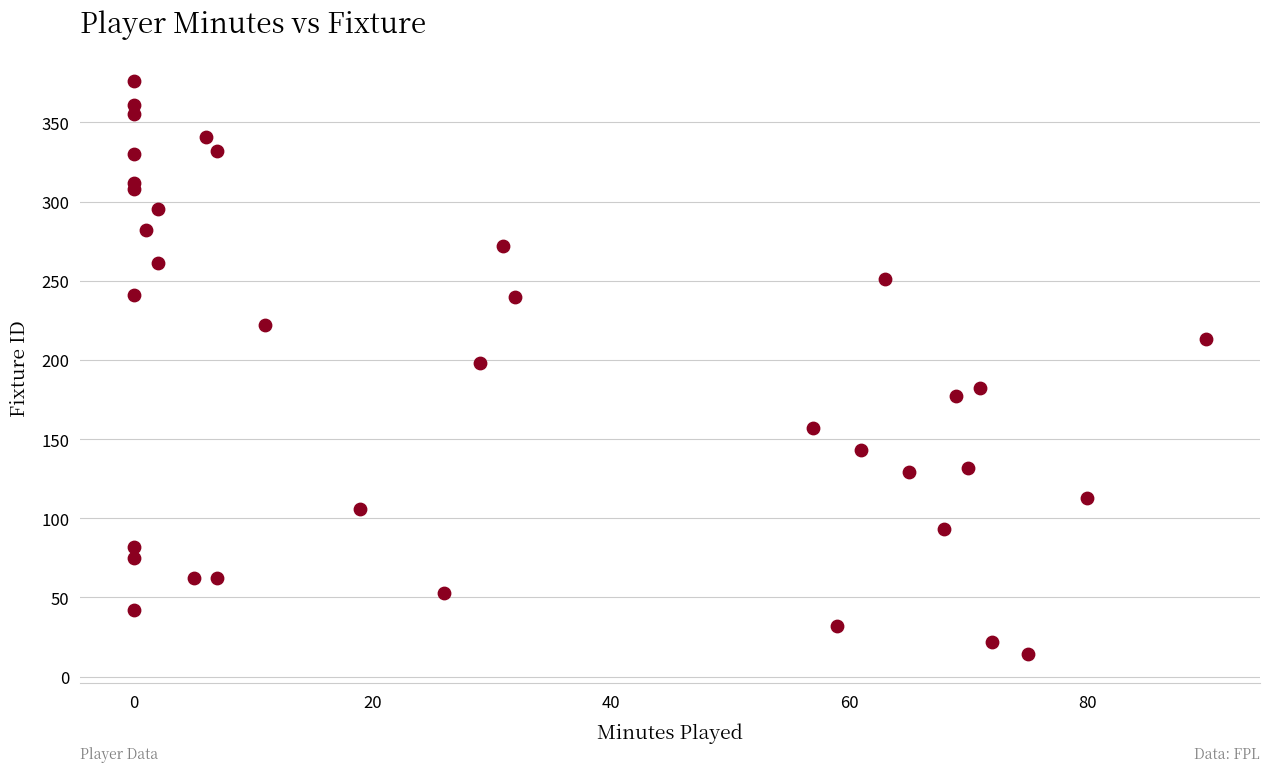

What is the range of X values (max minus min)?

90